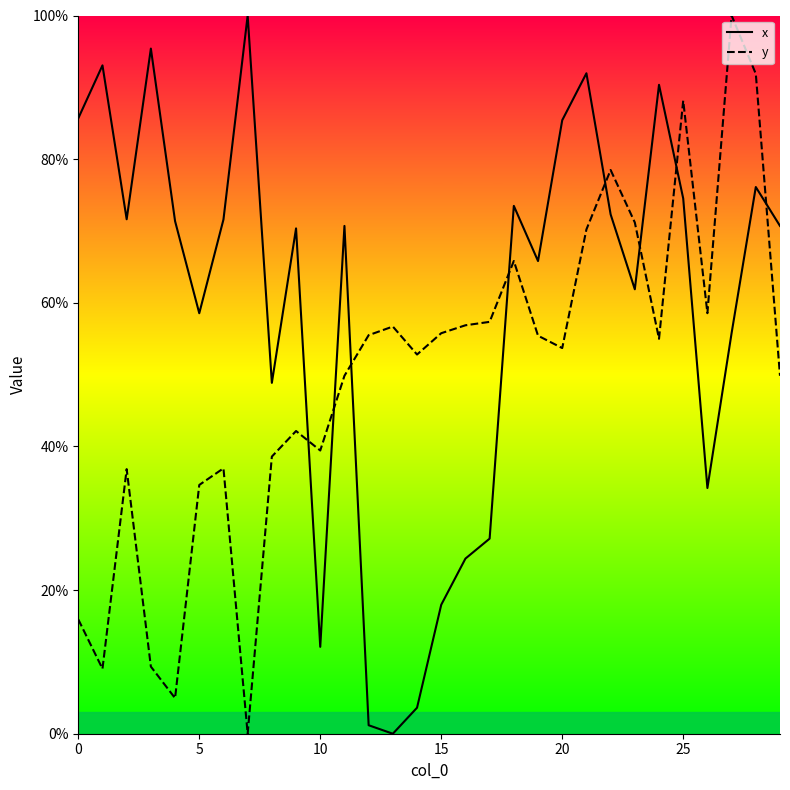

What is the maximum value shown in the chart?

100.0